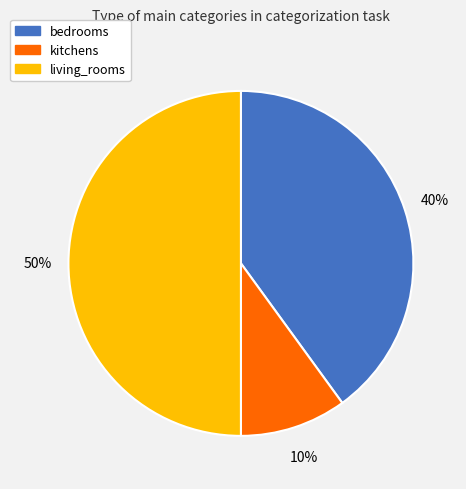

To the nearest percent, what percentage of the pie is bedrooms?

40%